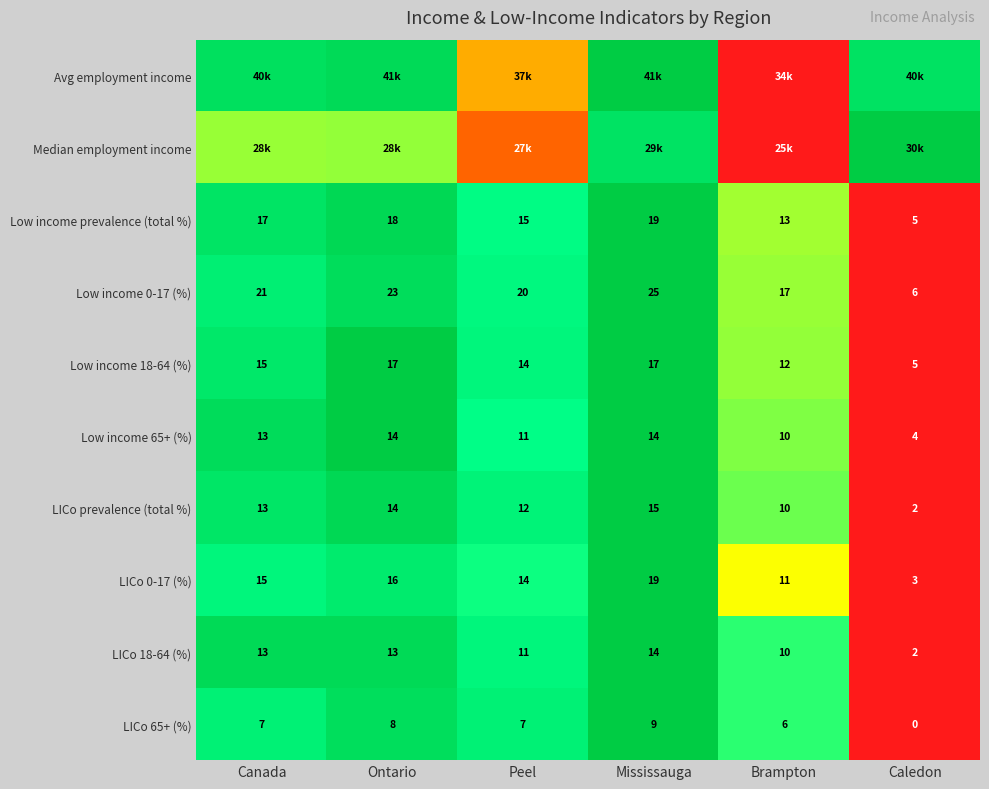

List the labels in order of Low income 0-17 (%) value, largest first.

Mississauga, Ontario, Canada, Peel, Brampton, Caledon